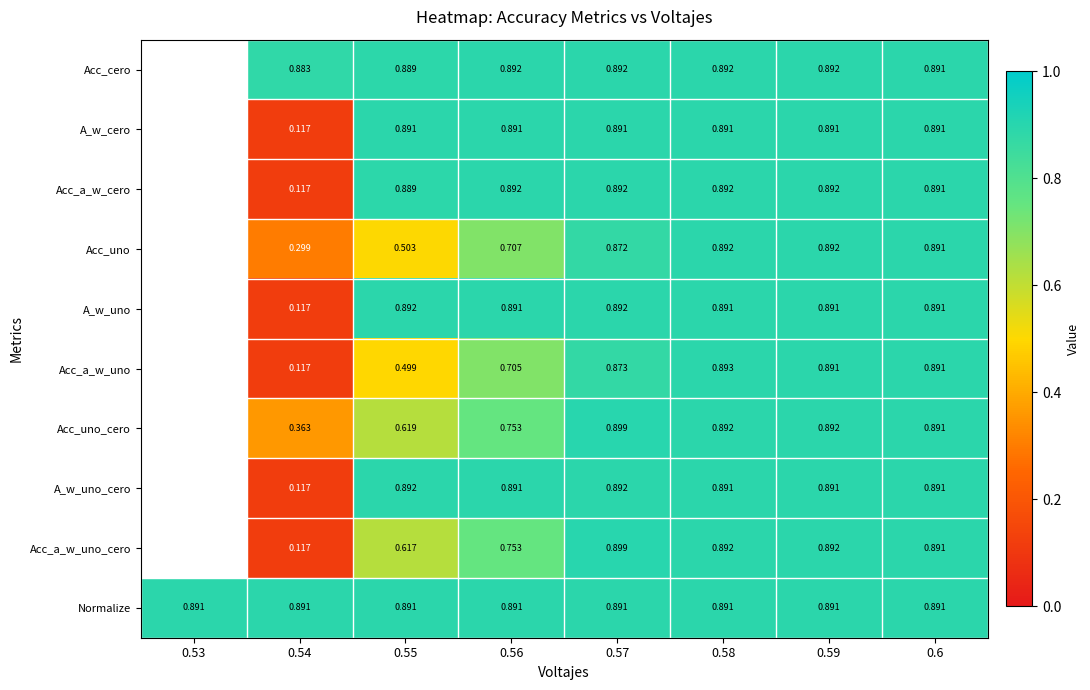

At which category does the chart reach its peak across all series?

0.57